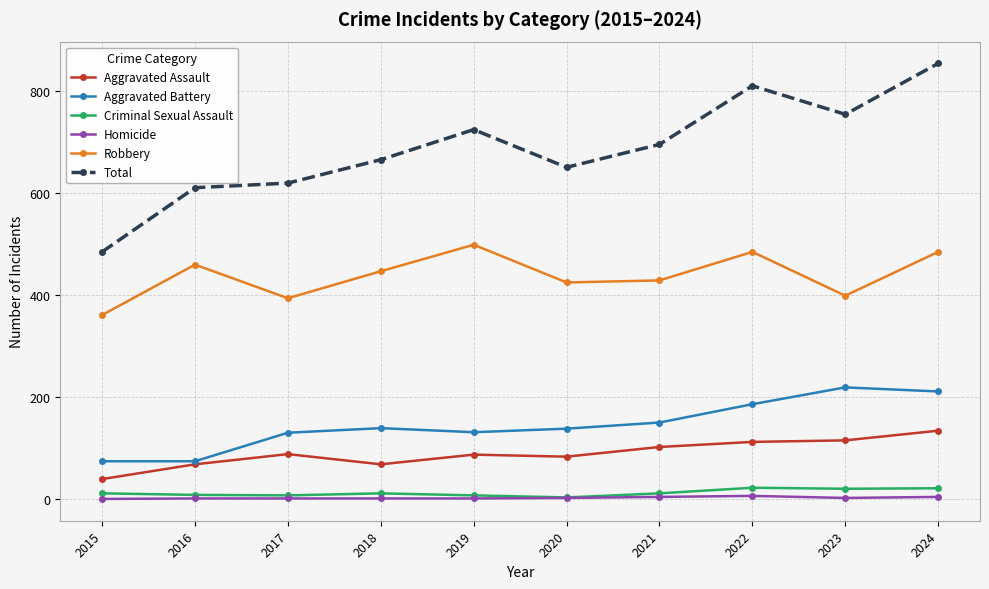

Between 2015 and 2021, which series saw the biggest shift?

Total